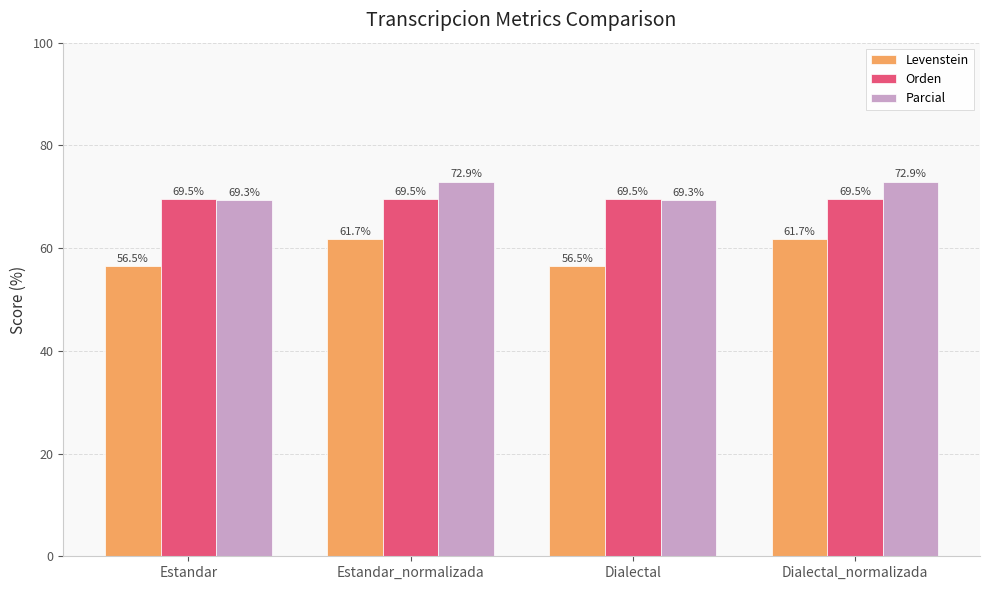

What is the label of the 4th bar from the right?

Estandar